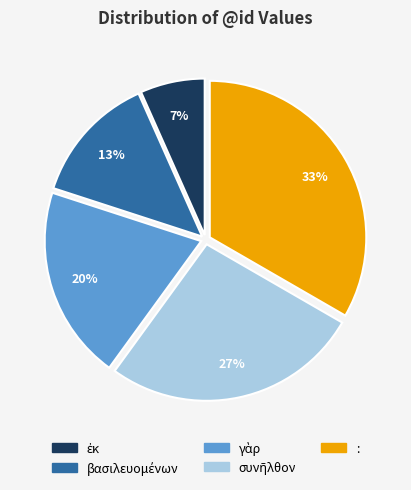

The : slice represents 33% of the pie. True or false?

True